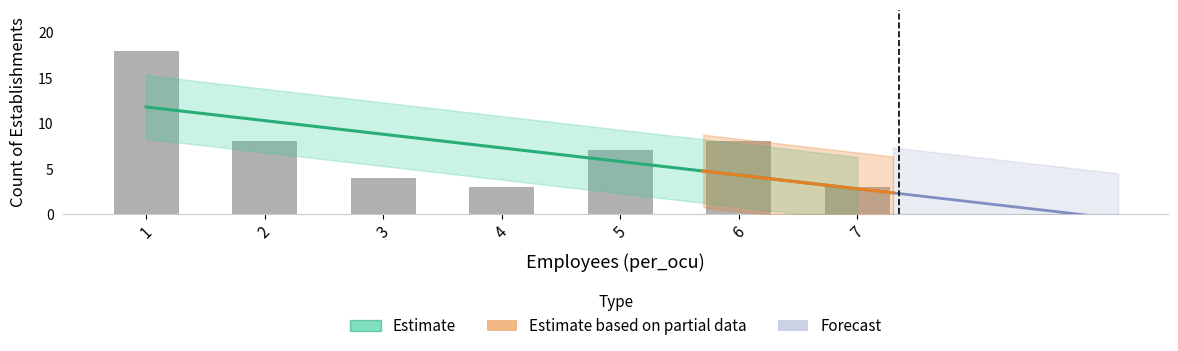

Is it true that the value at 3 is 4?

True